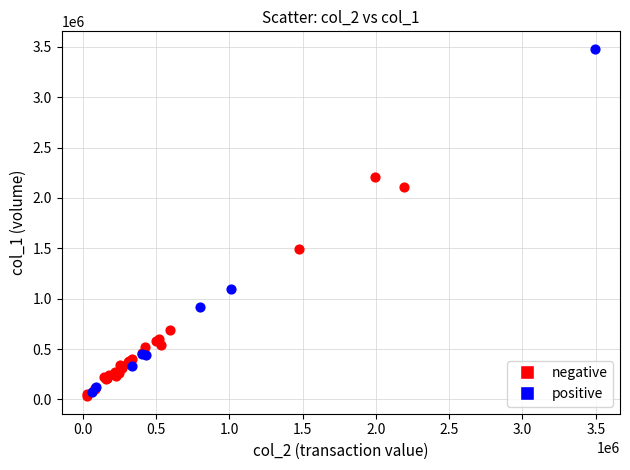

Which series reaches the maximum Y coordinate?

positive